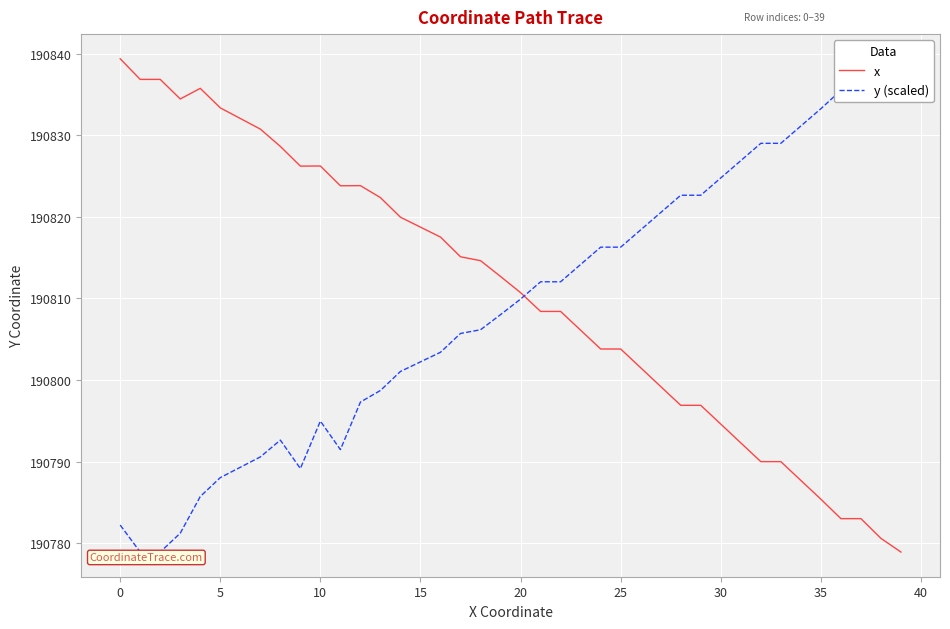

Is the value of x at 11 greater than the value of y (scaled) at 15?

Yes